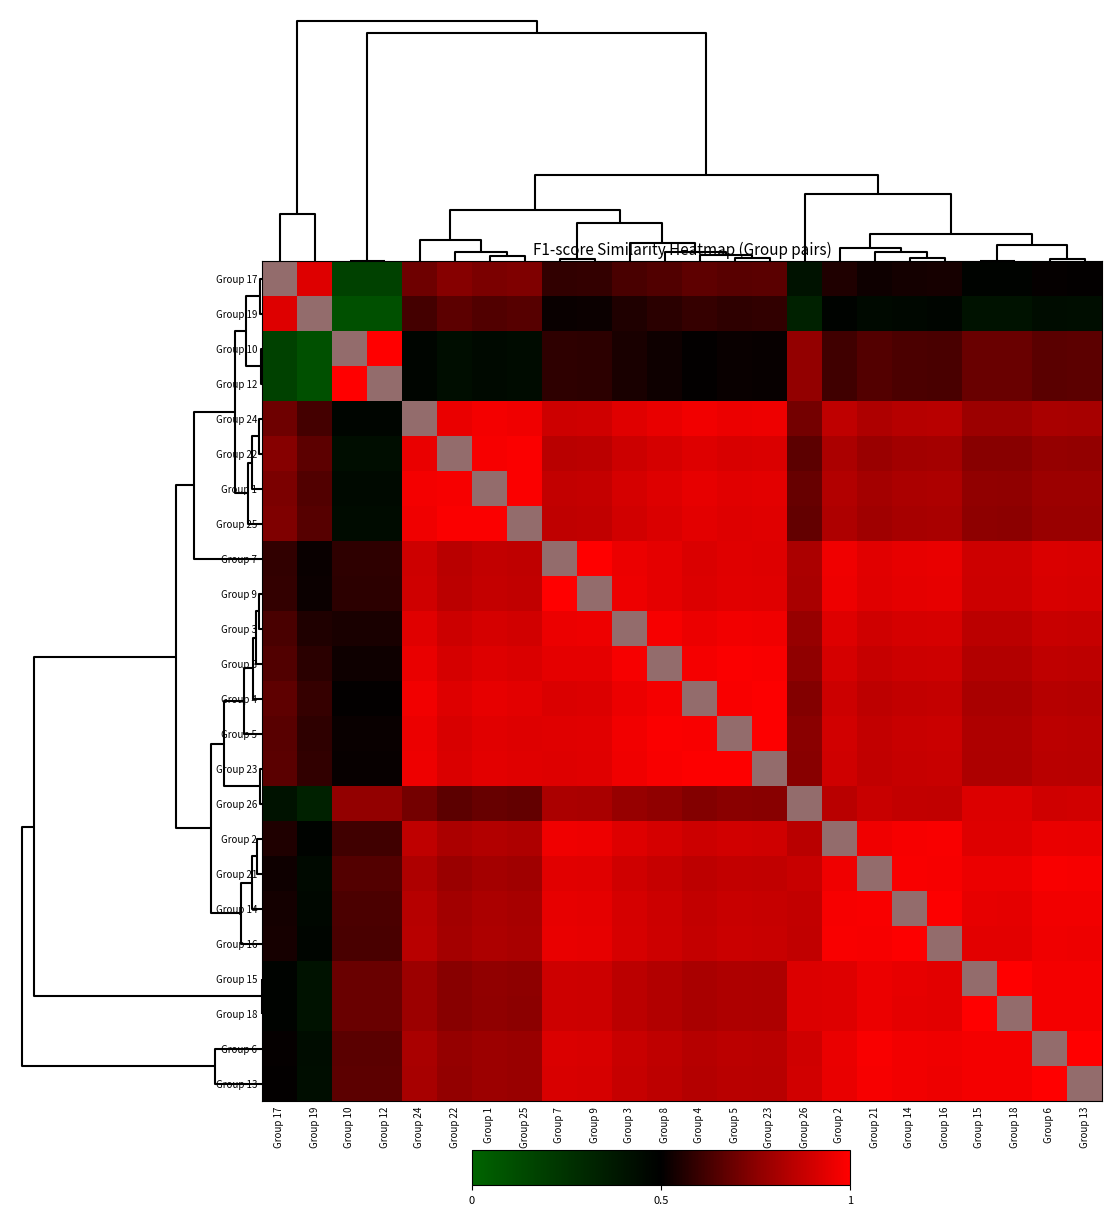

Reading left to right, extract all data points from this chart.

row_0: 1.0	0.9	0.2	0.2	0.7	0.7	0.7	0.7	0.6	0.6	0.6	0.6	0.7	0.7	0.7	0.4	0.6	0.5	0.5	0.5	0.5	0.5	0.5	0.5
row_1: 0.9	1.0	0.1	0.1	0.6	0.7	0.6	0.7	0.5	0.5	0.6	0.6	0.6	0.6	0.6	0.3	0.5	0.5	0.5	0.5	0.4	0.4	0.4	0.4
row_2: 0.2	0.1	1.0	1.0	0.5	0.4	0.5	0.4	0.6	0.6	0.5	0.5	0.5	0.5	0.5	0.8	0.6	0.6	0.6	0.6	0.7	0.7	0.7	0.7
row_3: 0.2	0.1	1.0	1.0	0.5	0.4	0.5	0.4	0.6	0.6	0.5	0.5	0.5	0.5	0.5	0.8	0.6	0.6	0.6	0.6	0.7	0.7	0.7	0.7
row_4: 0.7	0.6	0.5	0.5	1.0	1.0	1.0	1.0	0.9	0.9	0.9	1.0	1.0	1.0	1.0	0.7	0.9	0.8	0.8	0.8	0.8	0.8	0.8	0.8
row_5: 0.7	0.7	0.4	0.4	1.0	1.0	1.0	1.0	0.9	0.9	0.9	0.9	0.9	0.9	0.9	0.7	0.8	0.8	0.8	0.8	0.7	0.7	0.8	0.8
row_6: 0.7	0.6	0.5	0.5	1.0	1.0	1.0	1.0	0.9	0.9	0.9	0.9	0.9	0.9	0.9	0.7	0.8	0.8	0.8	0.8	0.8	0.8	0.8	0.8
row_7: 0.7	0.7	0.4	0.4	1.0	1.0	1.0	1.0	0.9	0.9	0.9	0.9	0.9	0.9	0.9	0.7	0.8	0.8	0.8	0.8	0.8	0.8	0.8	0.8
row_8: 0.6	0.5	0.6	0.6	0.9	0.9	0.9	0.9	1.0	1.0	1.0	0.9	0.9	0.9	0.9	0.8	1.0	0.9	0.9	1.0	0.9	0.9	0.9	0.9
row_9: 0.6	0.5	0.6	0.6	0.9	0.9	0.9	0.9	1.0	1.0	1.0	0.9	0.9	0.9	0.9	0.8	1.0	0.9	0.9	0.9	0.9	0.9	0.9	0.9
row_10: 0.6	0.6	0.5	0.5	0.9	0.9	0.9	0.9	1.0	1.0	1.0	1.0	1.0	1.0	1.0	0.8	0.9	0.9	0.9	0.9	0.9	0.9	0.9	0.9
row_11: 0.6	0.6	0.5	0.5	1.0	0.9	0.9	0.9	0.9	0.9	1.0	1.0	1.0	1.0	1.0	0.8	0.9	0.9	0.9	0.9	0.8	0.8	0.9	0.9
row_12: 0.7	0.6	0.5	0.5	1.0	0.9	0.9	0.9	0.9	0.9	1.0	1.0	1.0	1.0	1.0	0.7	0.9	0.9	0.9	0.9	0.8	0.8	0.8	0.8
row_13: 0.7	0.6	0.5	0.5	1.0	0.9	0.9	0.9	0.9	0.9	1.0	1.0	1.0	1.0	1.0	0.7	0.9	0.9	0.9	0.9	0.8	0.8	0.9	0.8
row_14: 0.7	0.6	0.5	0.5	1.0	0.9	0.9	0.9	0.9	0.9	1.0	1.0	1.0	1.0	1.0	0.7	0.9	0.9	0.9	0.9	0.8	0.8	0.8	0.8
row_15: 0.4	0.3	0.8	0.8	0.7	0.7	0.7	0.7	0.8	0.8	0.8	0.8	0.7	0.7	0.7	1.0	0.9	0.9	0.9	0.9	0.9	0.9	0.9	0.9
row_16: 0.6	0.5	0.6	0.6	0.9	0.8	0.8	0.8	1.0	1.0	0.9	0.9	0.9	0.9	0.9	0.9	1.0	1.0	1.0	1.0	0.9	0.9	1.0	1.0
row_17: 0.5	0.5	0.6	0.6	0.8	0.8	0.8	0.8	0.9	0.9	0.9	0.9	0.9	0.9	0.9	0.9	1.0	1.0	1.0	1.0	1.0	1.0	1.0	1.0
row_18: 0.5	0.5	0.6	0.6	0.8	0.8	0.8	0.8	0.9	0.9	0.9	0.9	0.9	0.9	0.9	0.9	1.0	1.0	1.0	1.0	0.9	0.9	1.0	1.0
row_19: 0.5	0.5	0.6	0.6	0.8	0.8	0.8	0.8	1.0	0.9	0.9	0.9	0.9	0.9	0.9	0.9	1.0	1.0	1.0	1.0	0.9	0.9	1.0	1.0
row_20: 0.5	0.4	0.7	0.7	0.8	0.7	0.8	0.8	0.9	0.9	0.9	0.8	0.8	0.8	0.8	0.9	0.9	1.0	0.9	0.9	1.0	1.0	1.0	1.0
row_21: 0.5	0.4	0.7	0.7	0.8	0.7	0.8	0.8	0.9	0.9	0.9	0.8	0.8	0.8	0.8	0.9	0.9	1.0	0.9	0.9	1.0	1.0	1.0	1.0
row_22: 0.5	0.4	0.7	0.7	0.8	0.8	0.8	0.8	0.9	0.9	0.9	0.9	0.8	0.9	0.8	0.9	1.0	1.0	1.0	1.0	1.0	1.0	1.0	1.0
row_23: 0.5	0.4	0.7	0.7	0.8	0.8	0.8	0.8	0.9	0.9	0.9	0.9	0.8	0.8	0.8	0.9	1.0	1.0	1.0	1.0	1.0	1.0	1.0	1.0